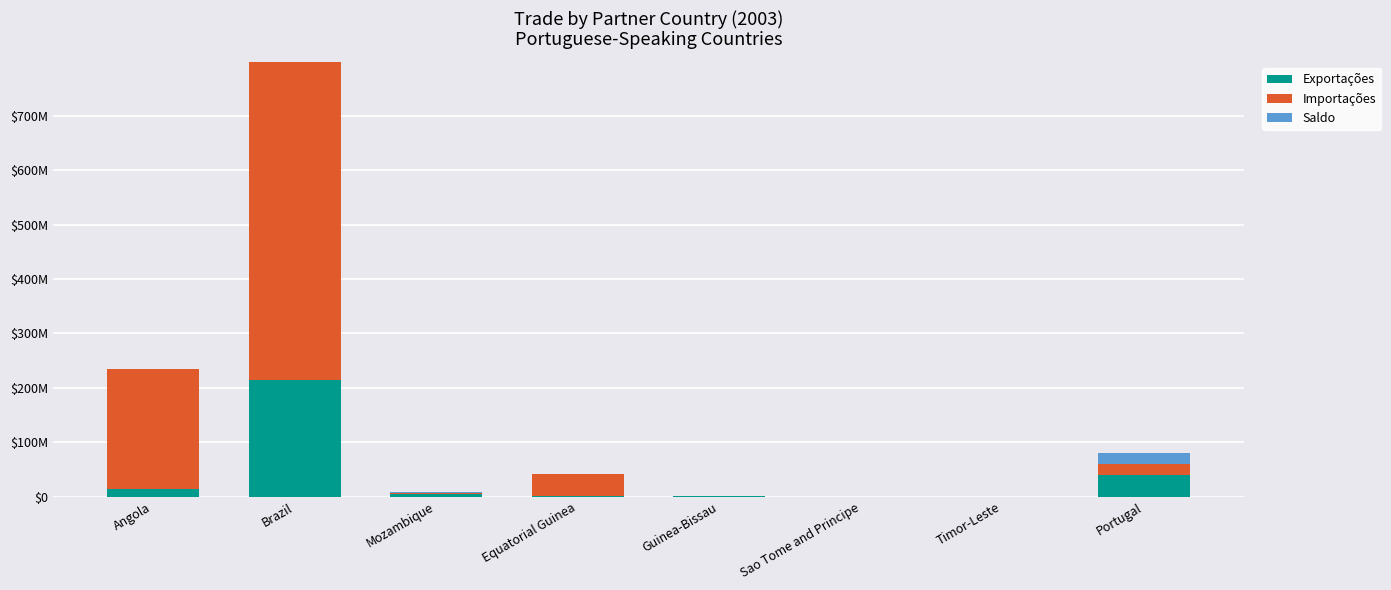

What position from the left is Angola?

1